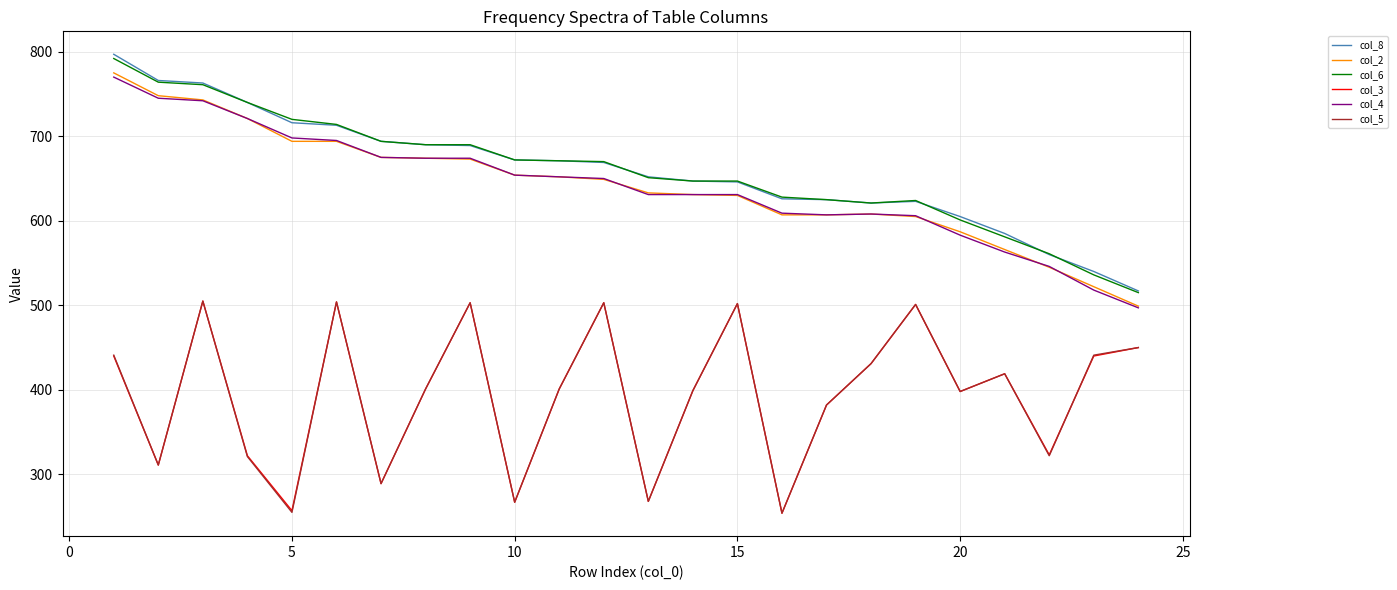

What is the greatest value displayed?

797